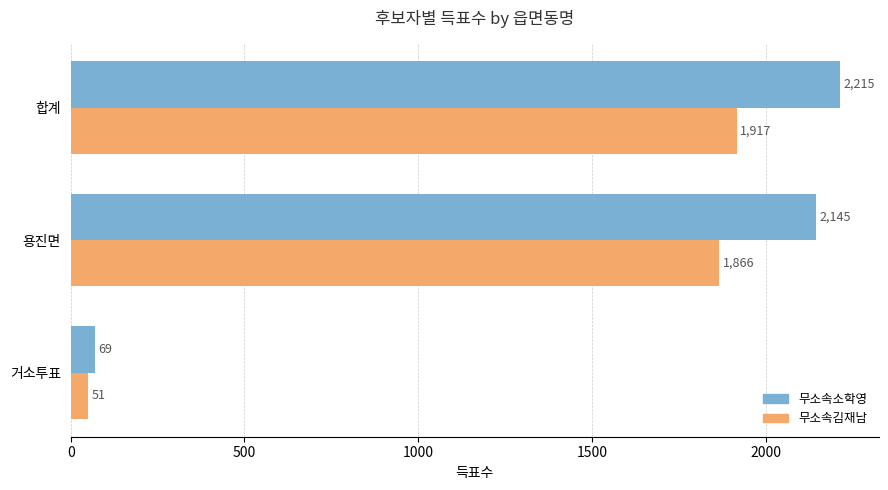

Which series has the largest range (max minus min)?

무소속소학영